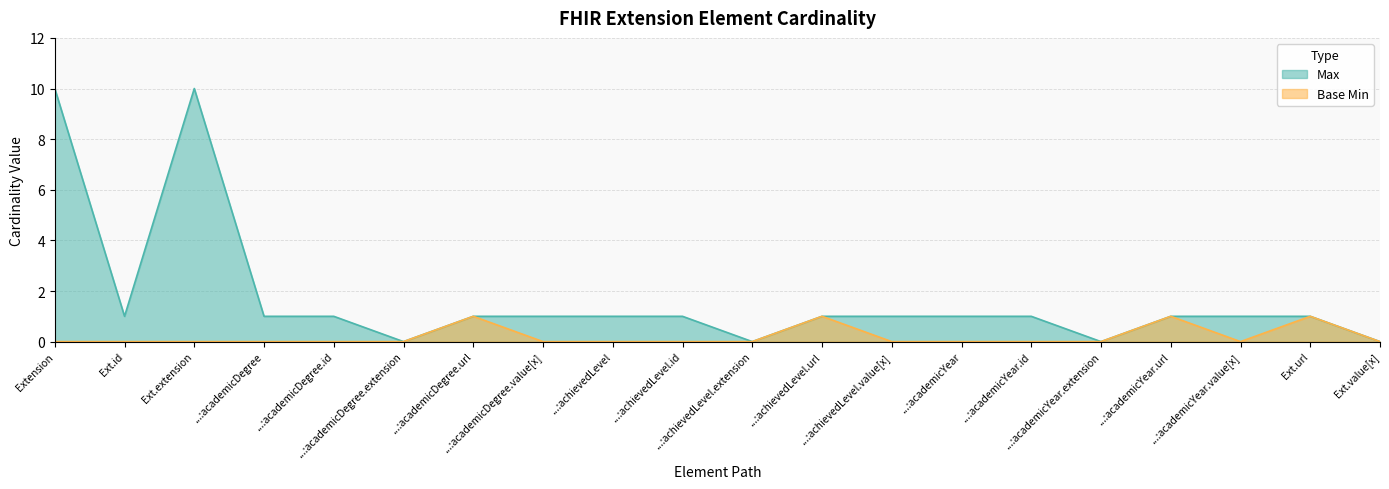

Reading left to right, list all the values displayed in this chart.

Max: 10	1	10	1	1	0	1	1	1	1	0	1	1	1	1	0	1	1	1	0
Base Min: 0	0	0	0	0	0	1	0	0	0	0	1	0	0	0	0	1	0	1	0